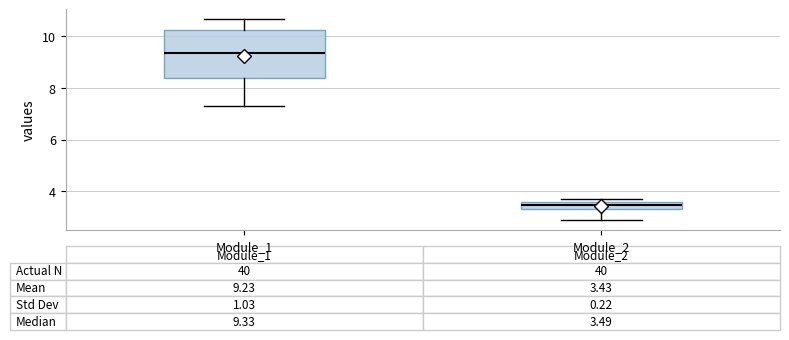

Which box is the tallest, from its lower edge to its upper edge?

Module_1